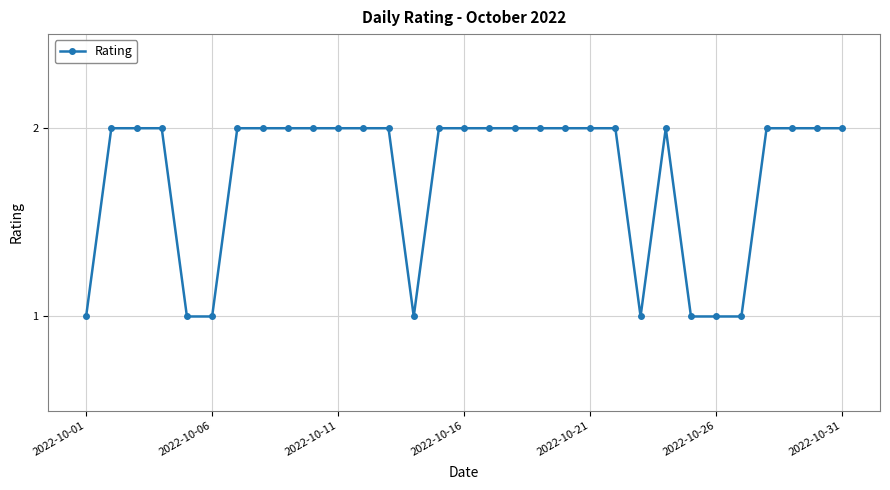

What is the value of the 31st point from the left?

2